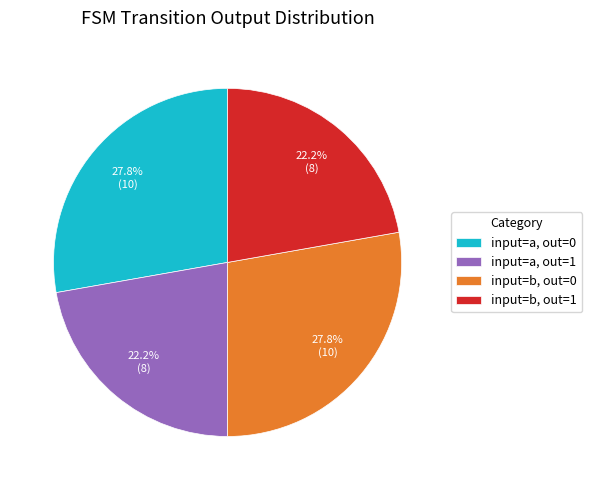

Does any single category account for the majority?

No